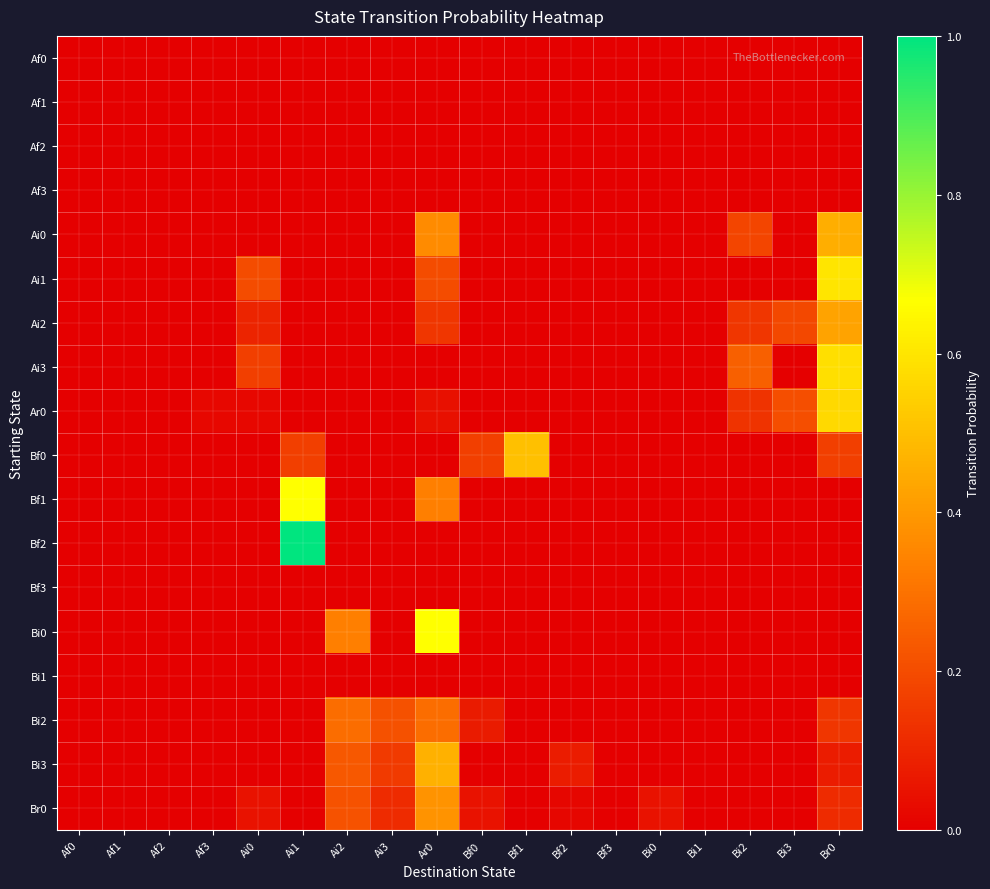

At Bi2, list the series in order from largest to smallest.

Ai3, Ai0, Ai2, Ar0, Af0, Af1, Af2, Af3, Ai1, Bf0, Bf1, Bf2, Bf3, Bi0, Bi1, Bi2, Bi3, Br0